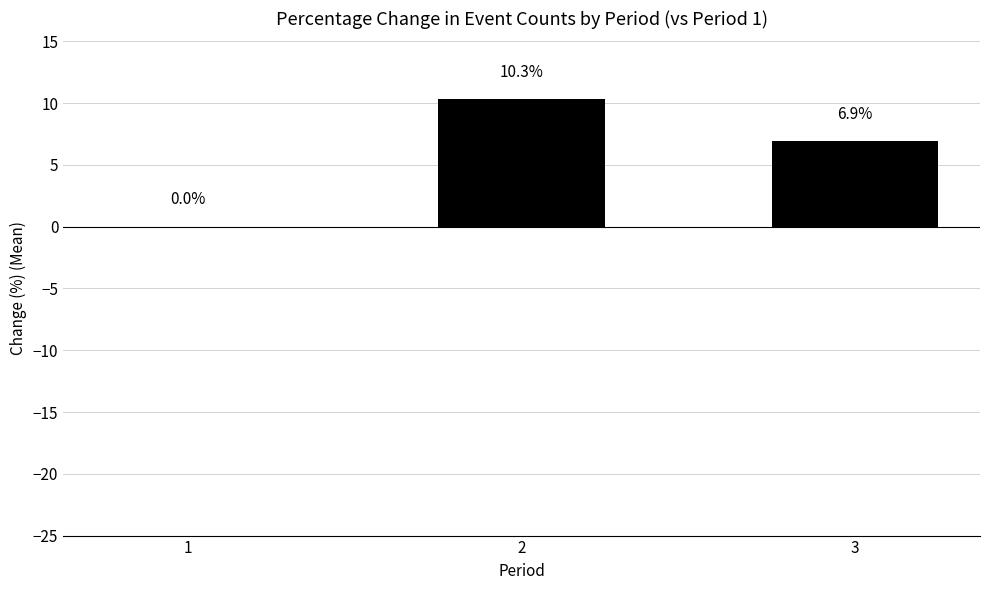

The chart shows a value of 10.3 at 2. True or false?

True